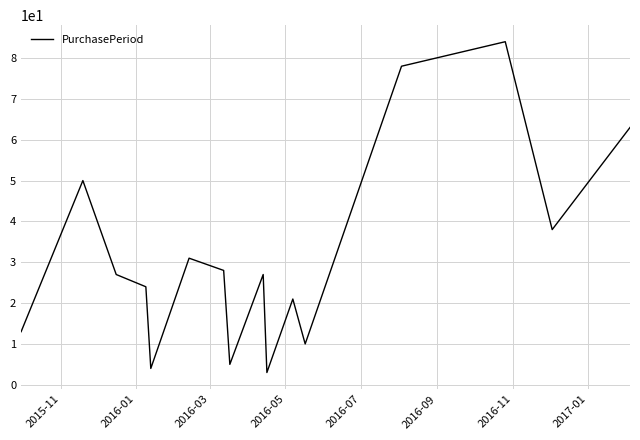

What is the minimum value shown in the chart?

3